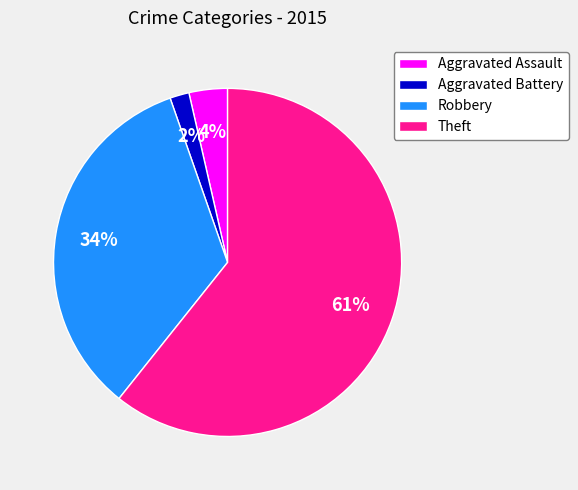

Between Aggravated Assault and Theft, which is larger?

Theft